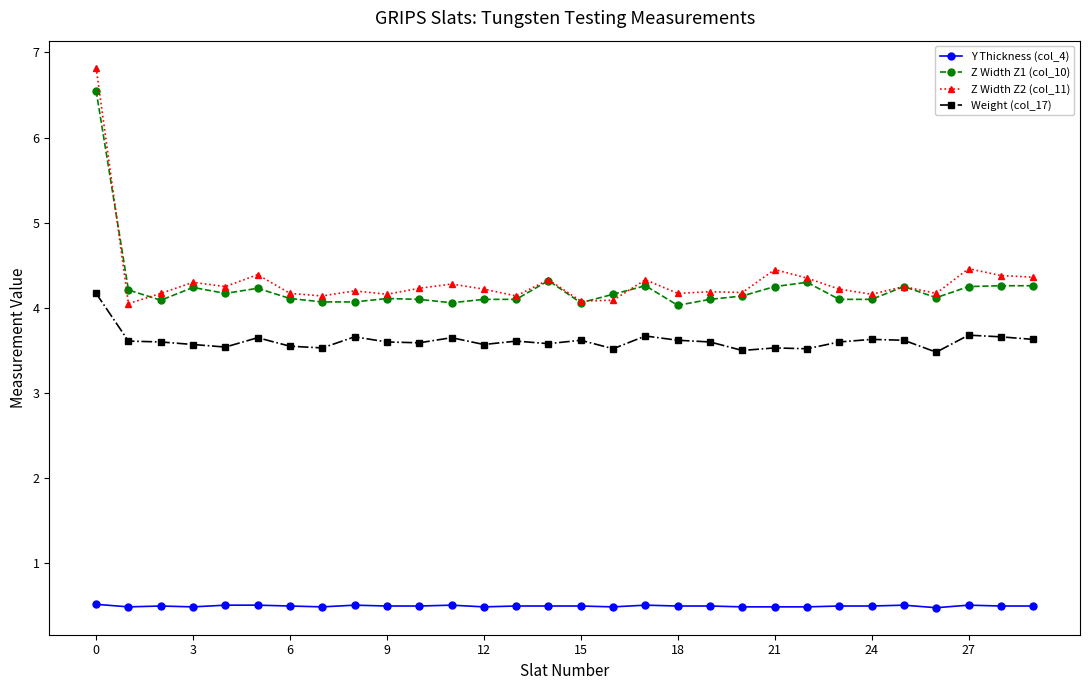

Which series has the widest spread of values?

Z Width Z2 (col_11)